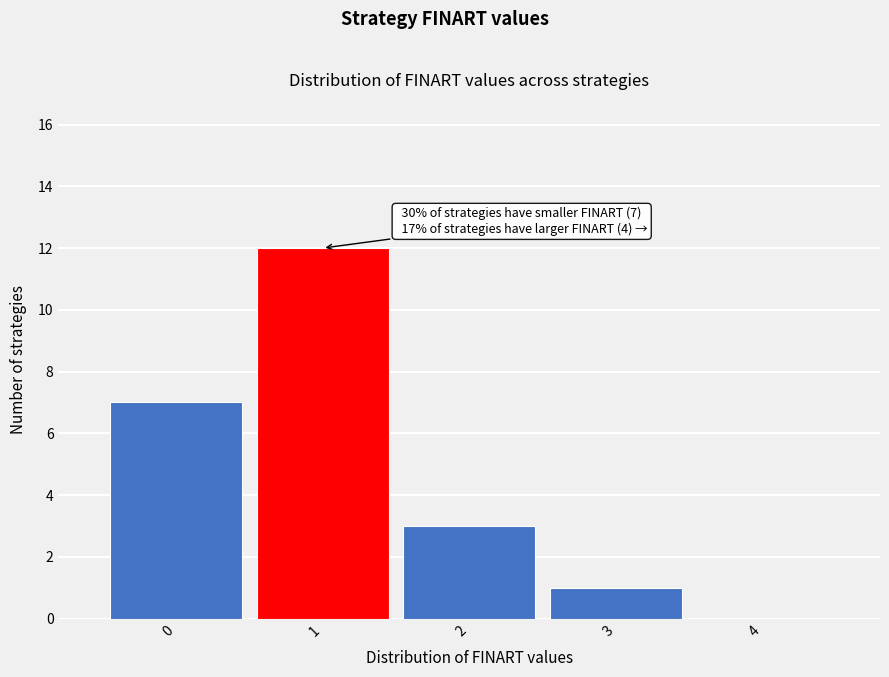

Over which range of the x-axis is the bar tallest?

0.5 to 1.5